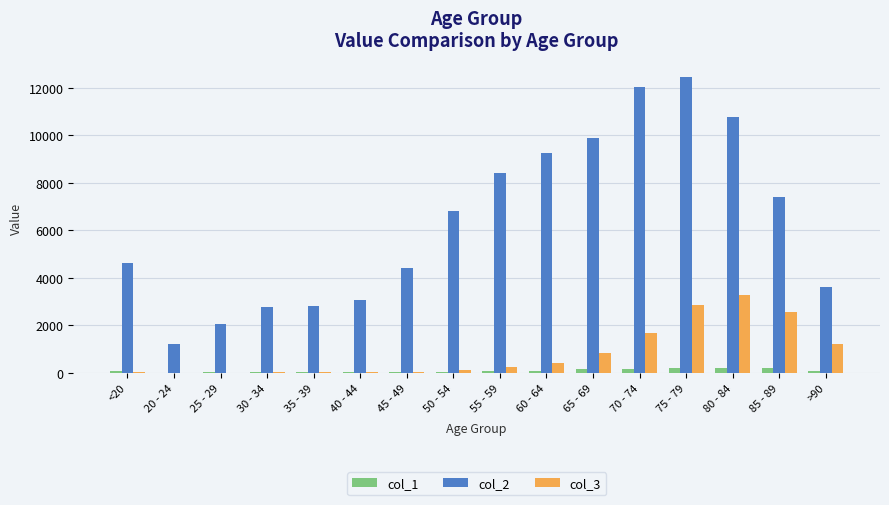

What is the spread (max minus min) of values at 80 - 84?

10555